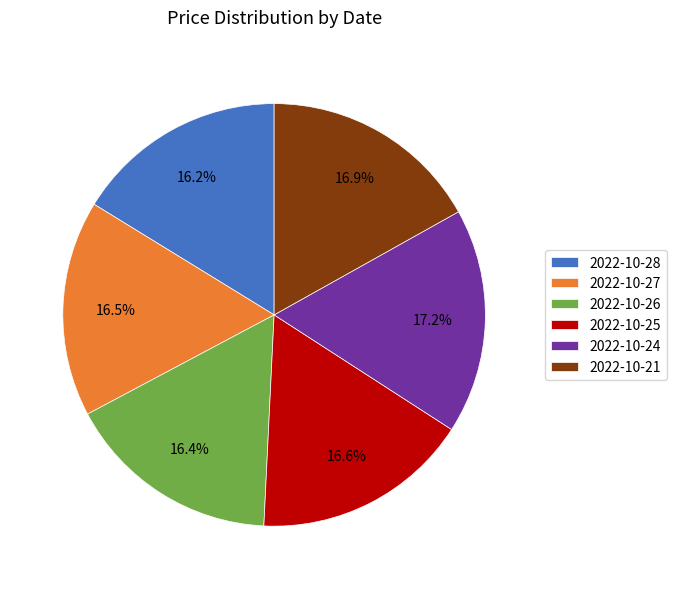

The 2022-10-26 slice represents 16% of the pie. True or false?

True